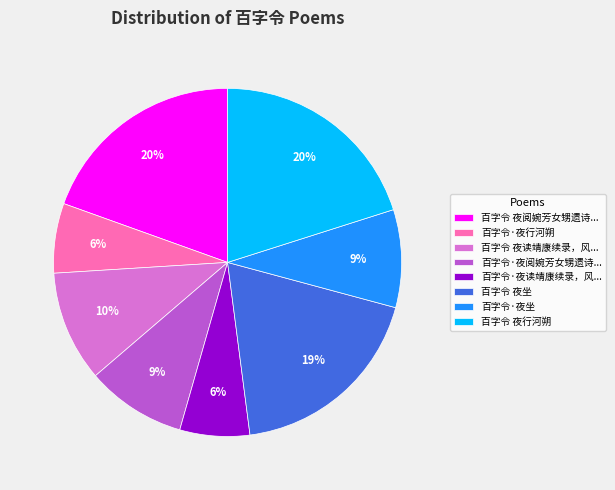

Do 百字令·夜坐 and 百字令 夜行河朔 together represent more than half of the pie?

No